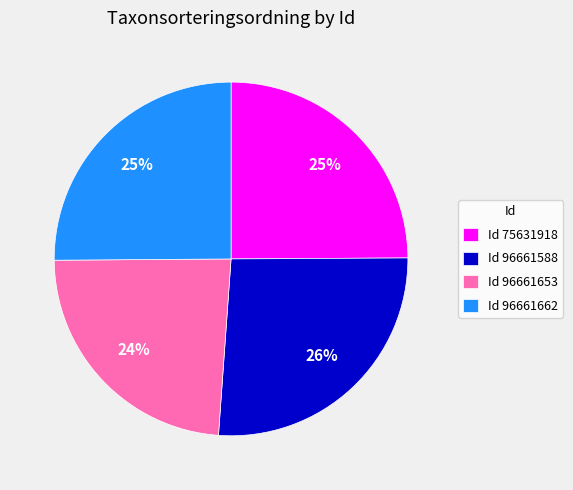

Which category has the smallest portion of the pie?

Id 96661653